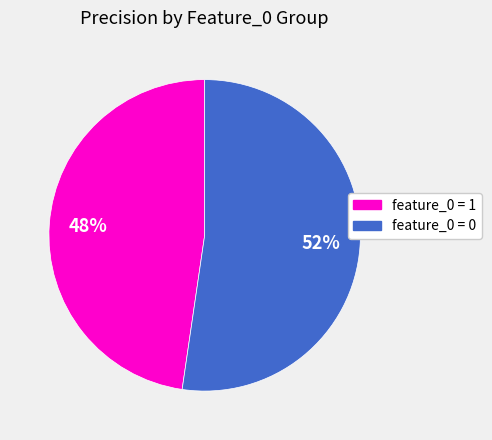

Which slice is the largest?

feature_0 = 0